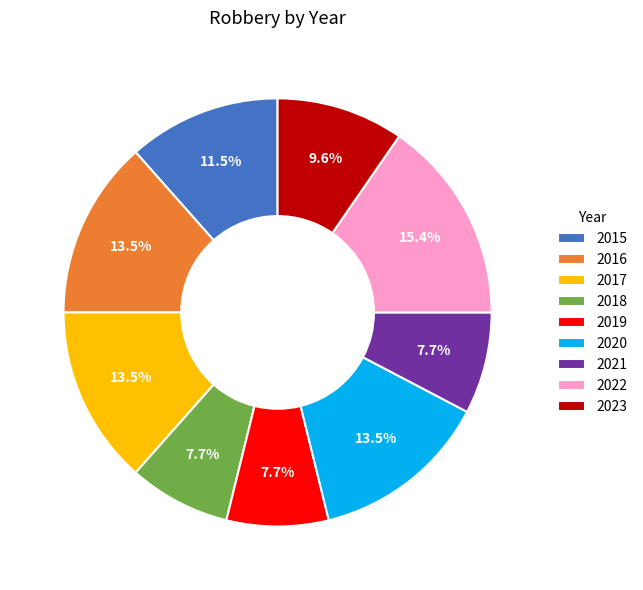

Count the number of slices in the pie.

9